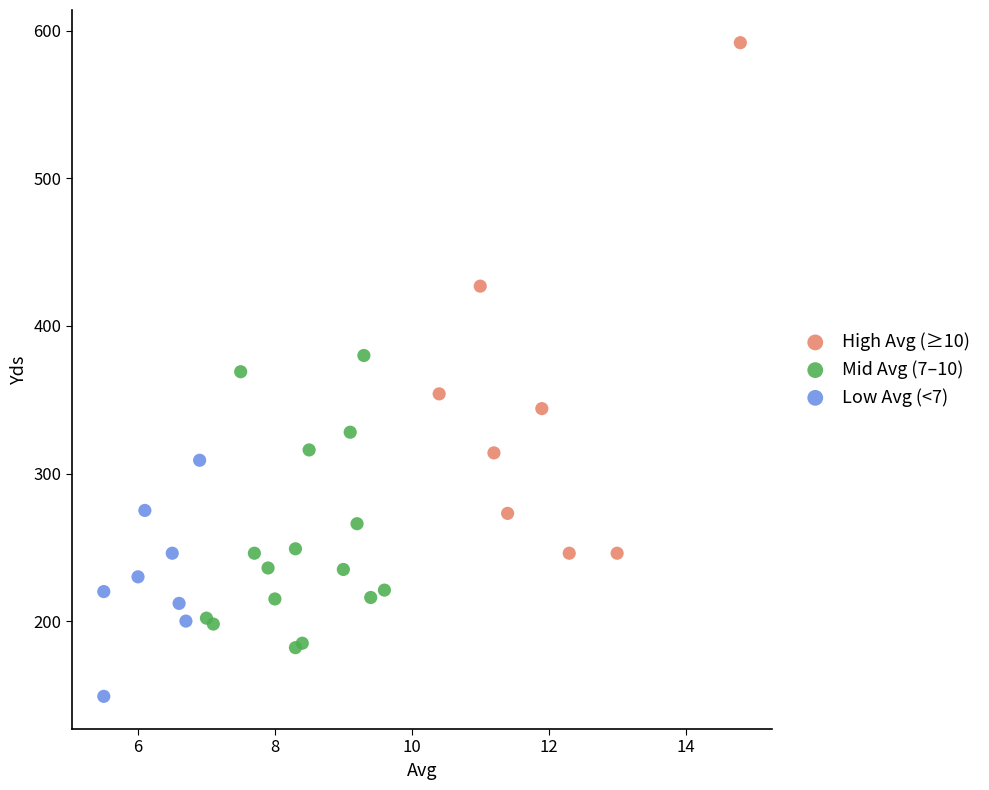

Which series contains the highest Y value?

High Avg (≥10)